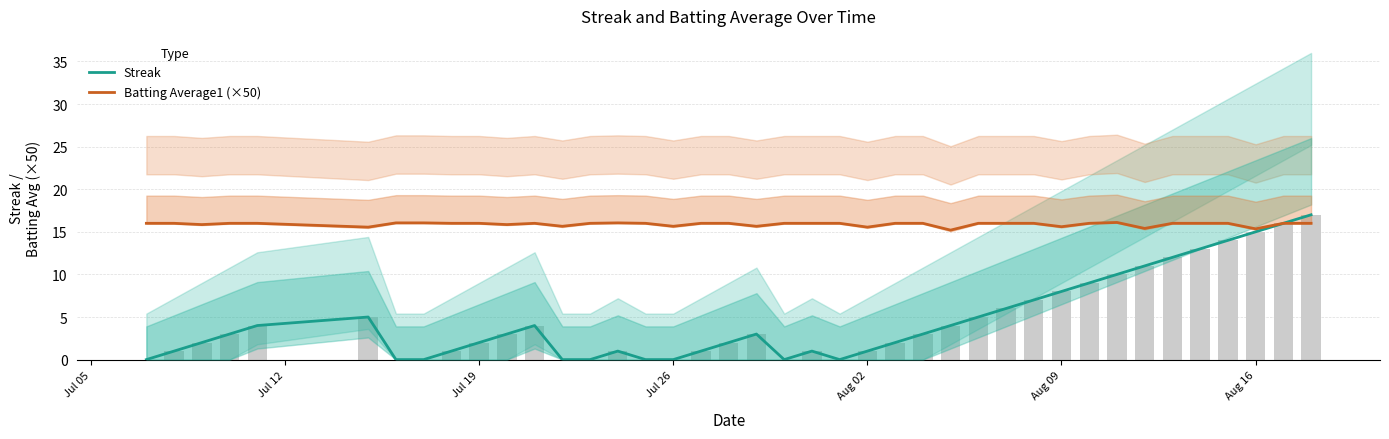

What is the difference between the maximum and minimum values in the Streak series?

17.0